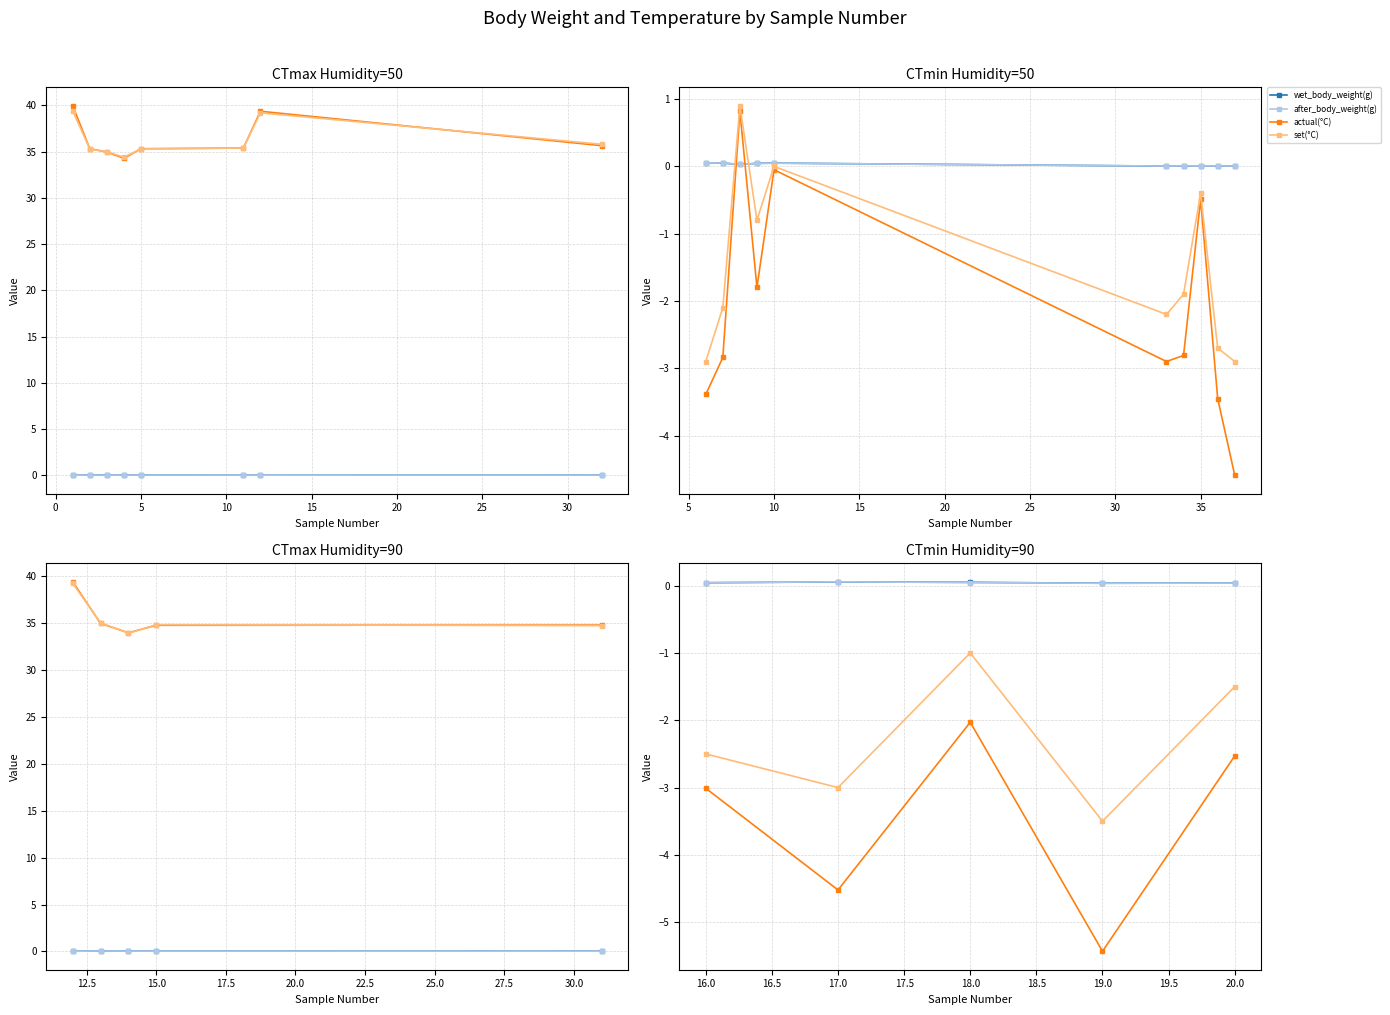

True or false: wet_body_weight(g) and after_body_weight(g) intersect in this chart.

True